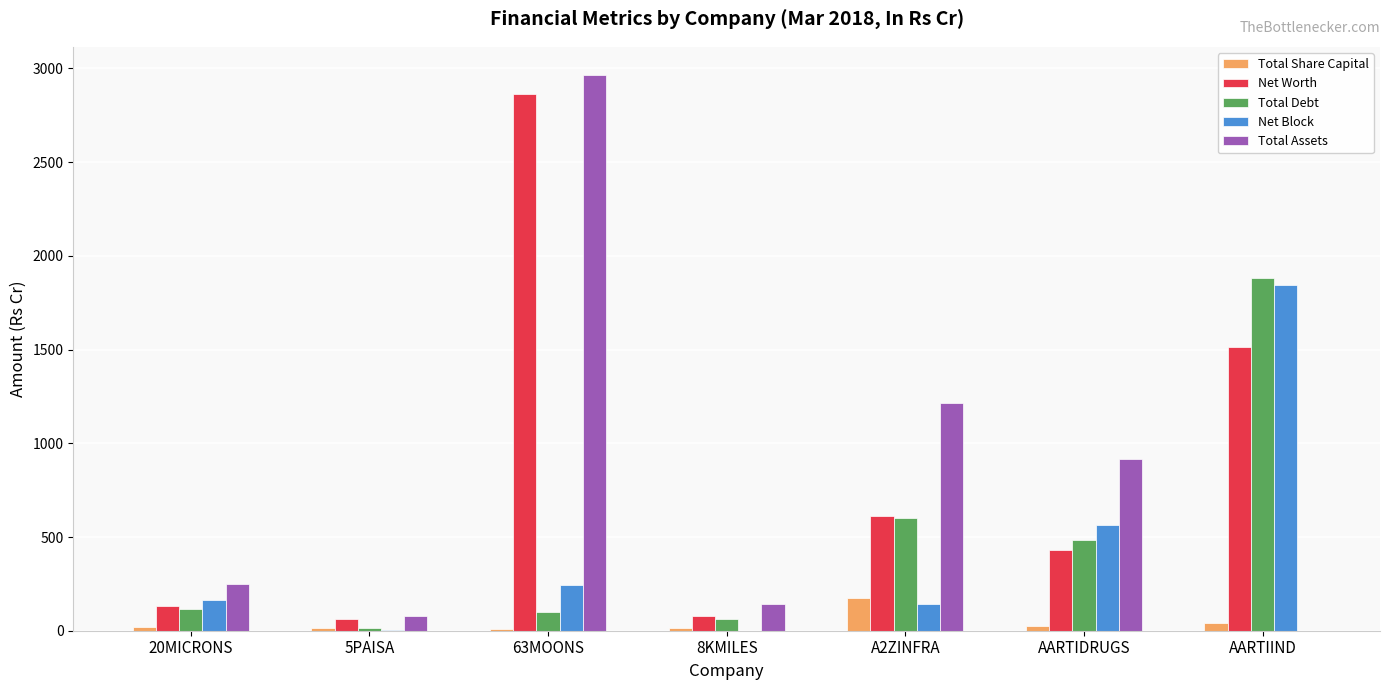

What is the sum of all Net Block values?

2964.1